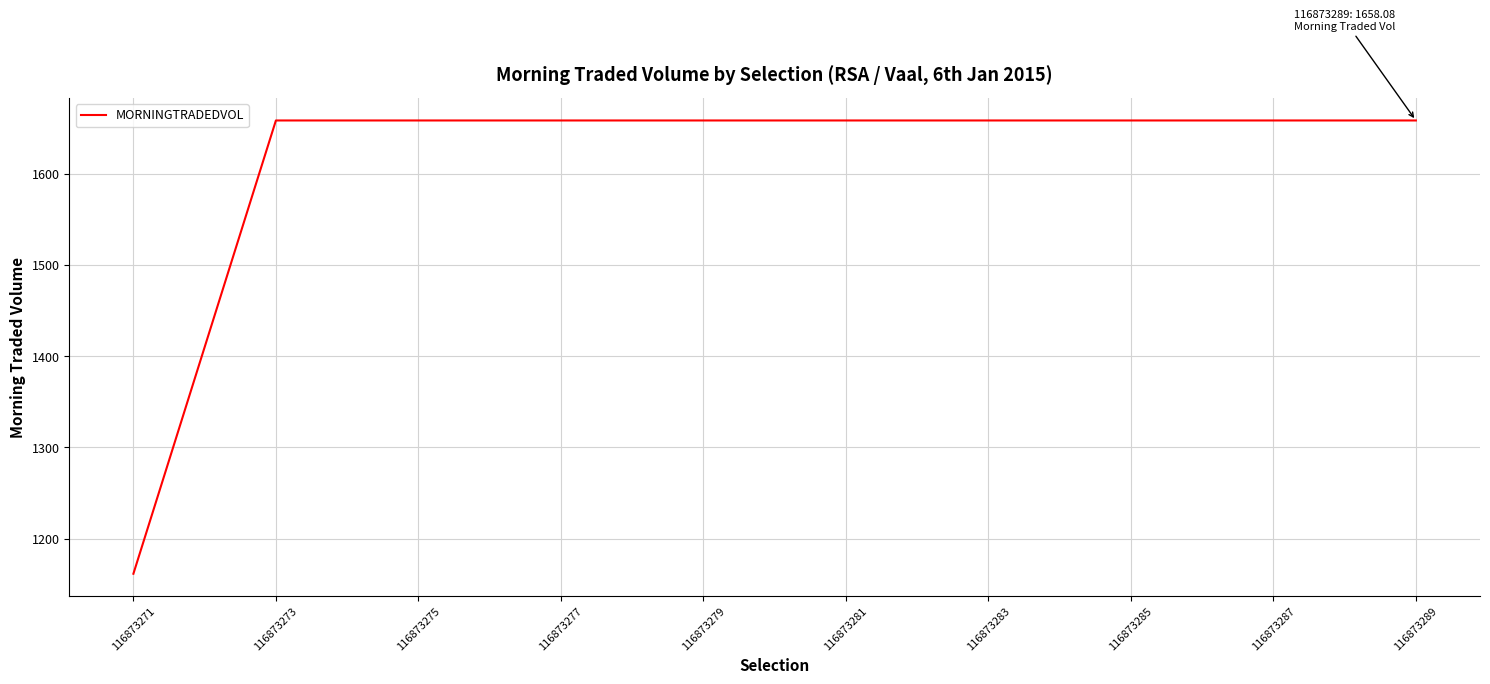

The value at 116873271 is 1161.7. True or false?

True